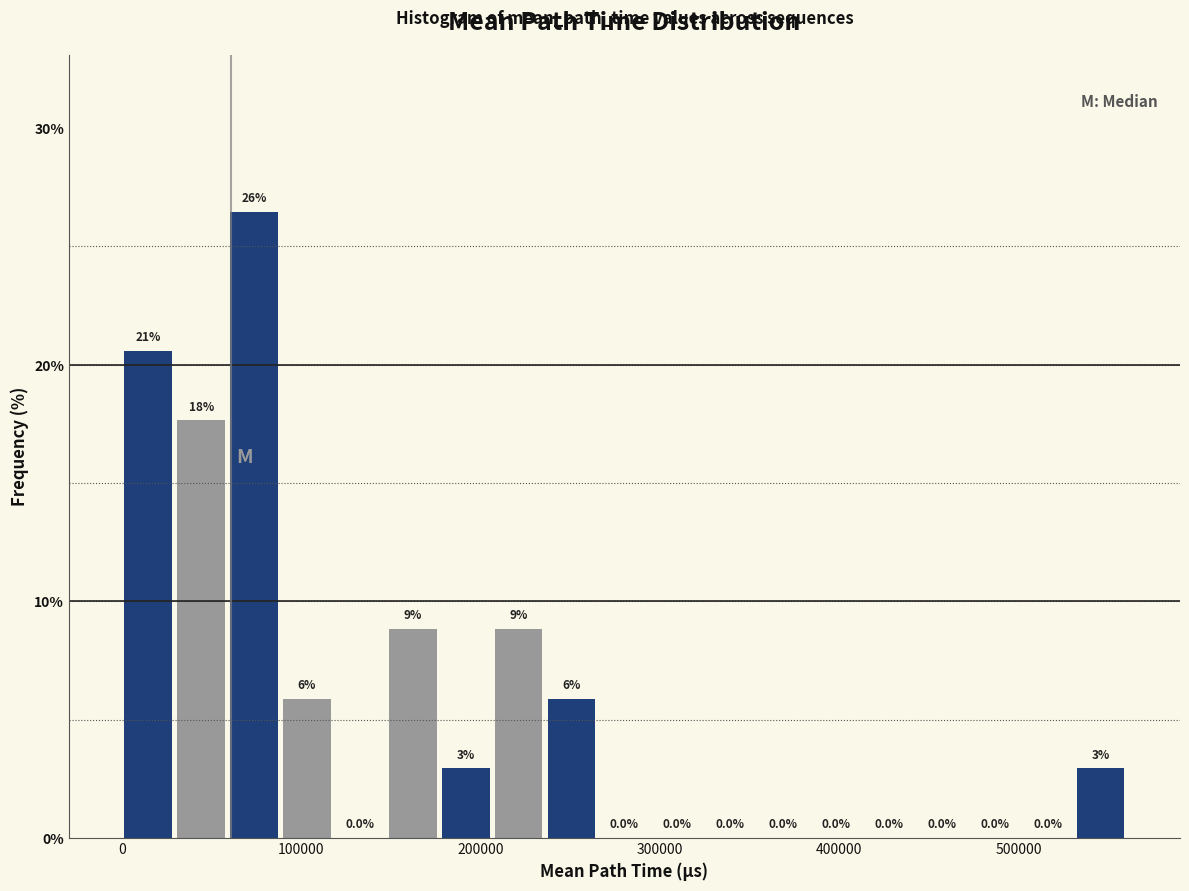

Around what value on the x-axis is the tallest bar? Give the approximate position of its centre, as read against the axis.

70000